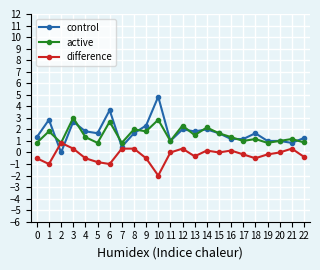

How many data points does each series have?

23